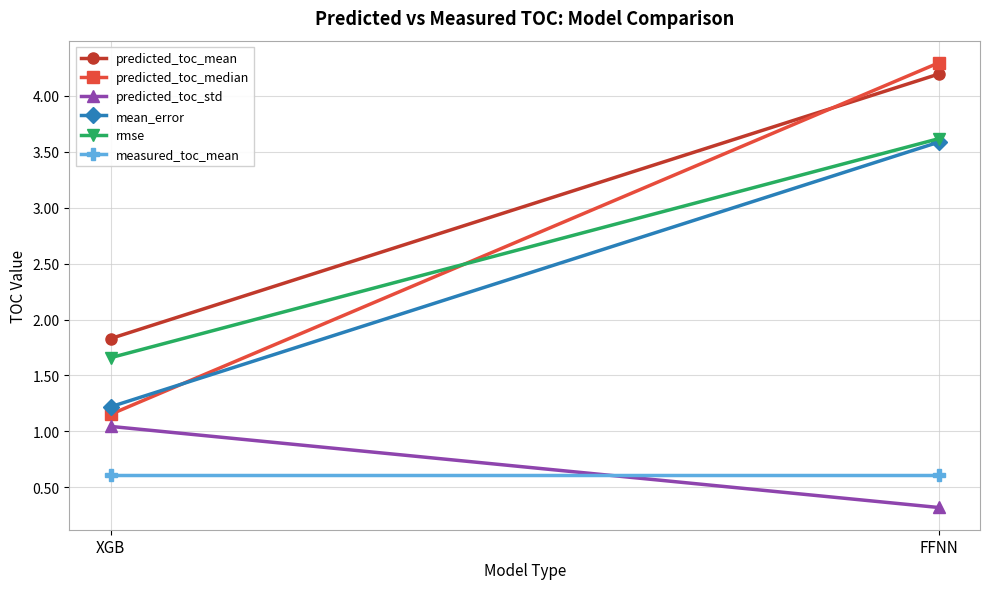

What is the sum of the predicted_toc_median values at XGB and FFNN?

5.4